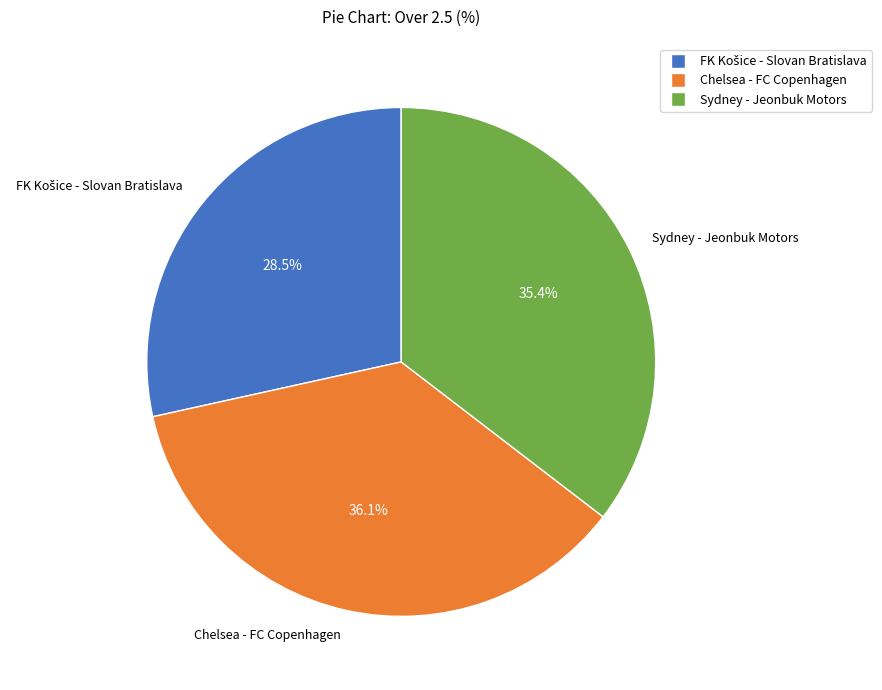

Which category has the biggest portion of the pie?

Chelsea - FC Copenhagen